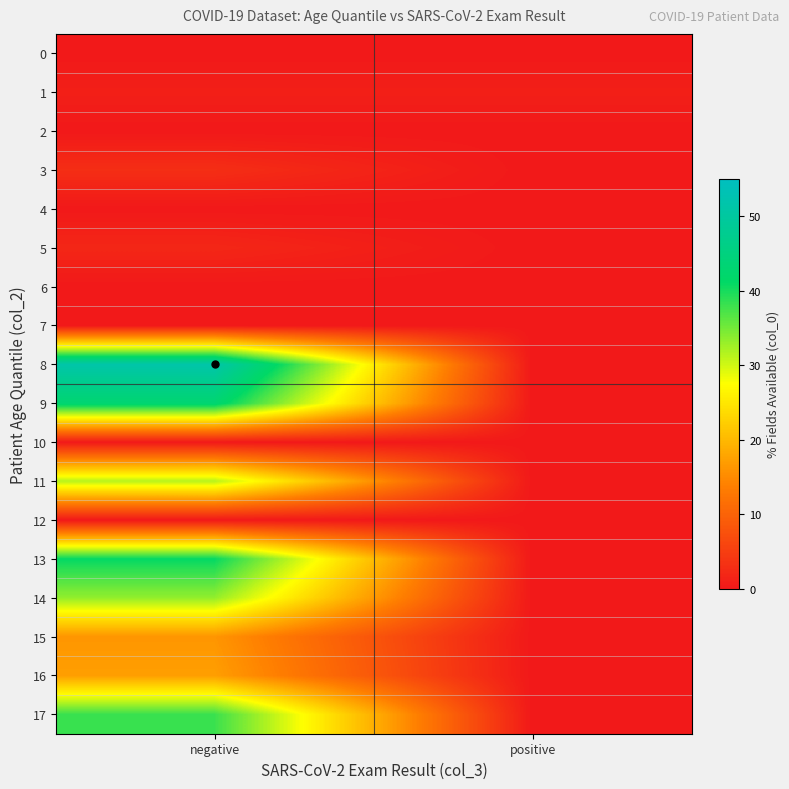

Count the number of data series in this chart.

18